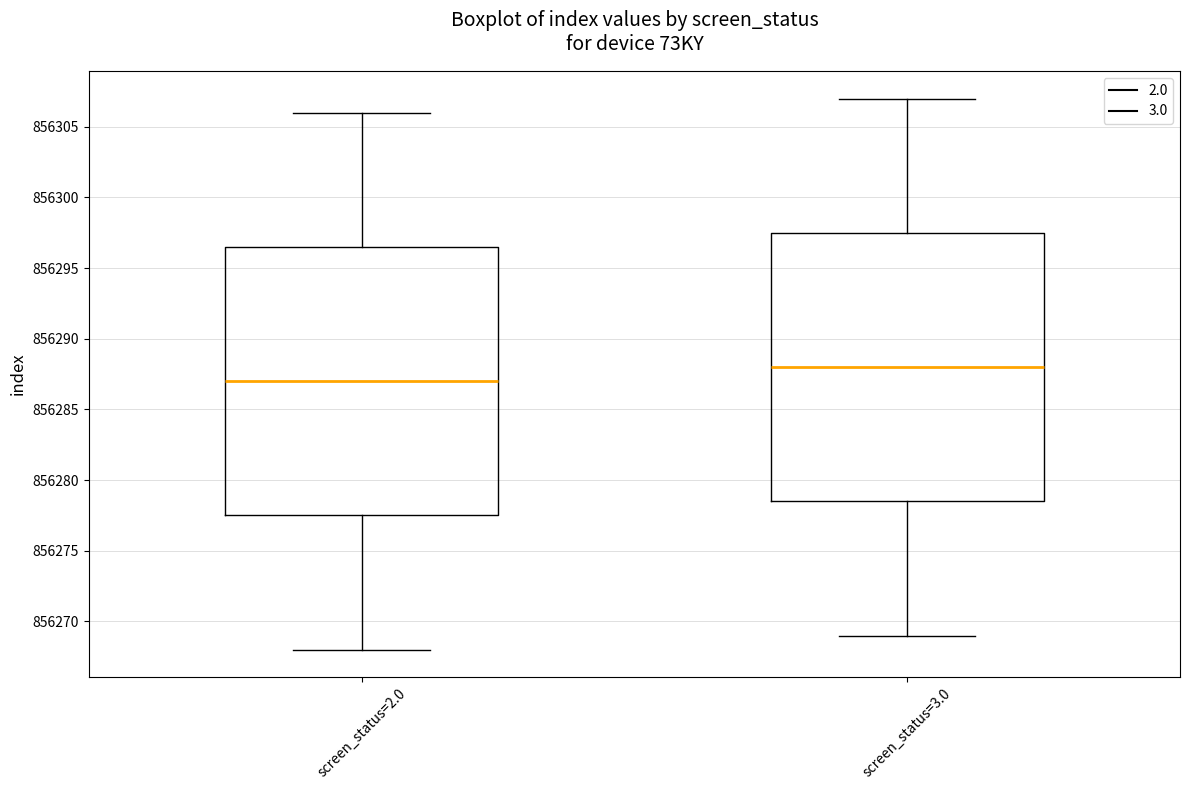

Reading left to right, transcribe this box plot: for each box, give where its median line is, the range the box spans, and where its two whiskers end, as read against the y-axis. The values are not printed on the chart, so give them approximately, as read against the axis.

screen_status=2.0: median 856287.0, box 856277.5 to 856296.5, whiskers 856268.0 to 856306.0
screen_status=3.0: median 856288.0, box 856278.5 to 856297.5, whiskers 856269.0 to 856307.0